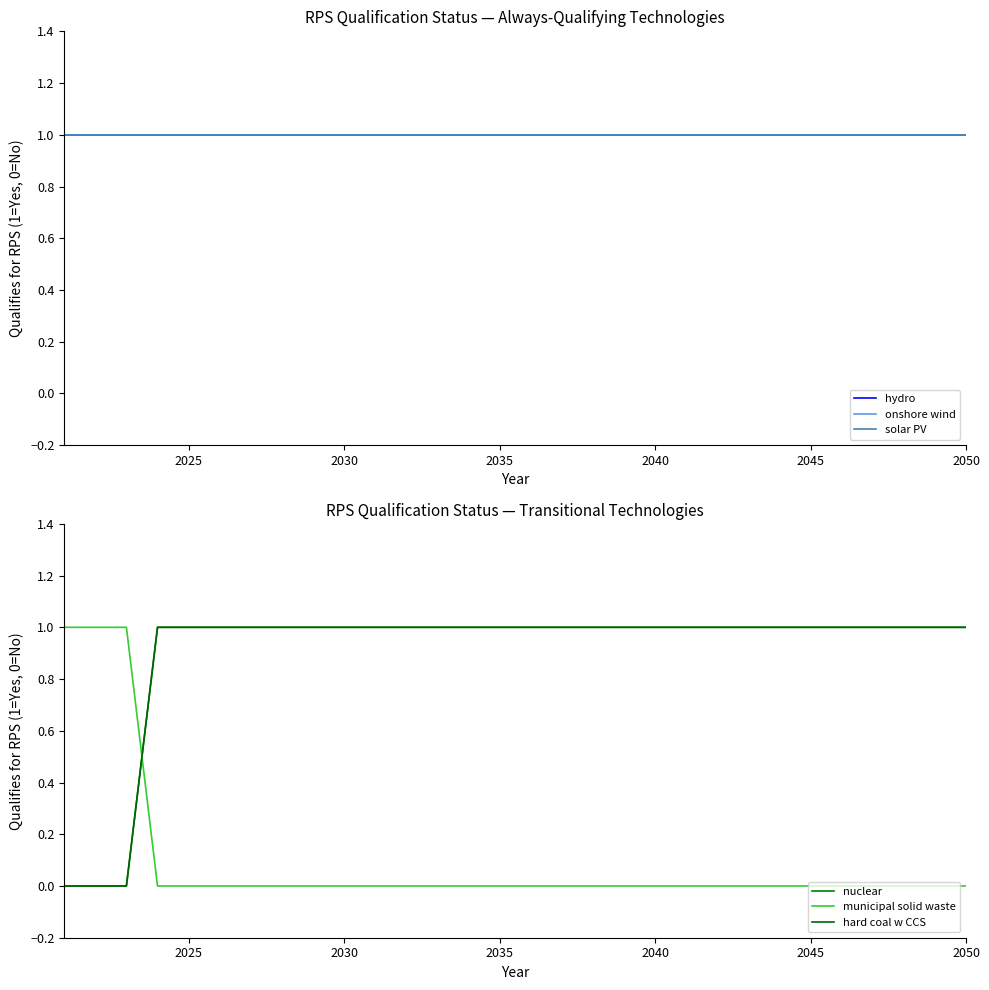

Which series has the largest total across all categories?

hydro